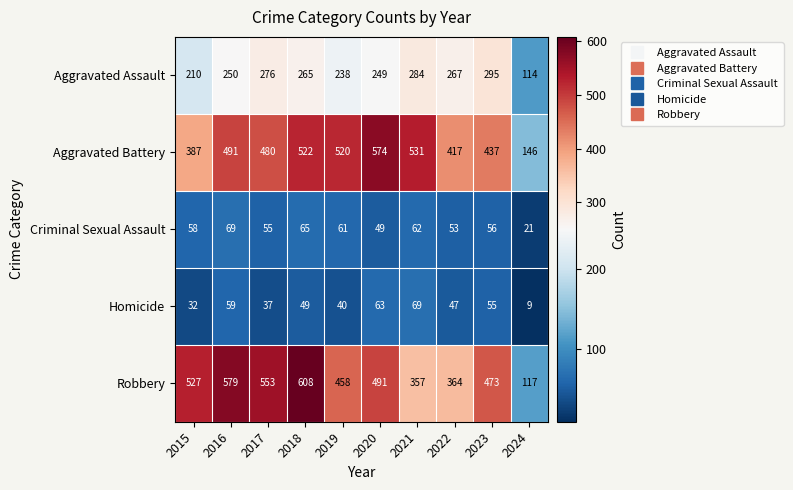

What is the sum of all Aggravated Assault values?

2448